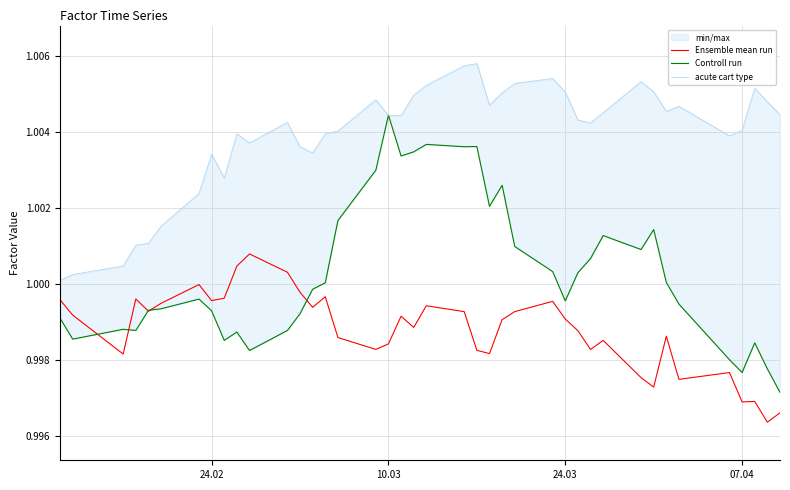

What is the value of the Ensemble mean run point at the 5th from the left?

1.0